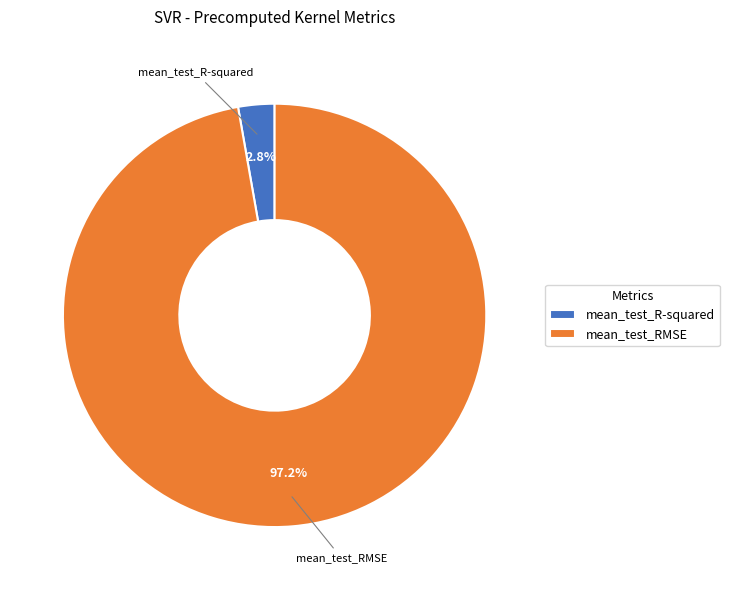

Rank the categories by value from lowest to highest.

mean_test_R-squared, mean_test_RMSE